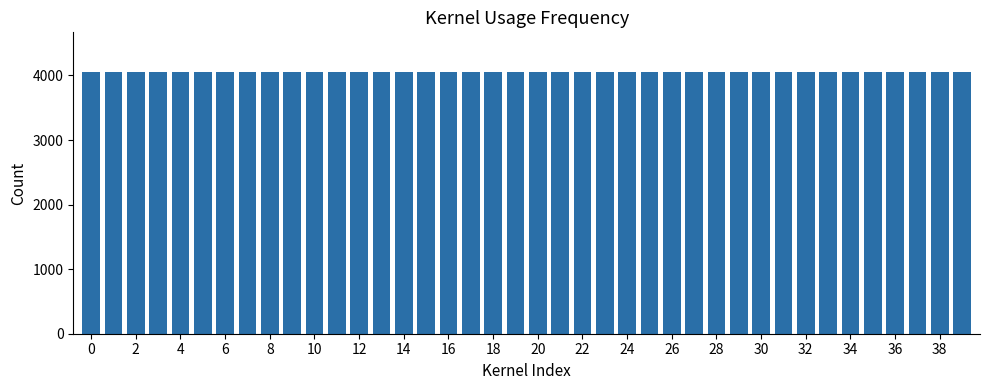

What is the value of the 29th bar from the left?

4059